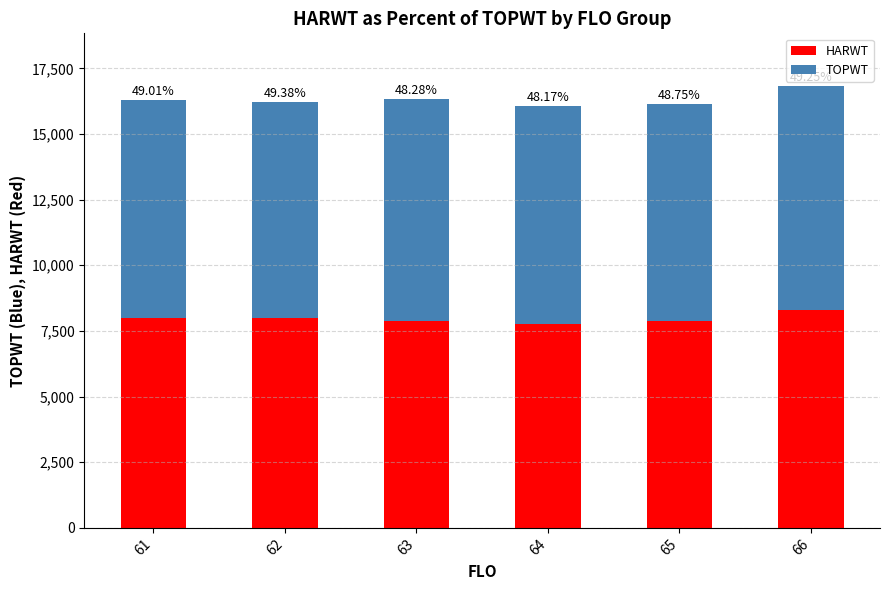

Are the bars horizontal?

No